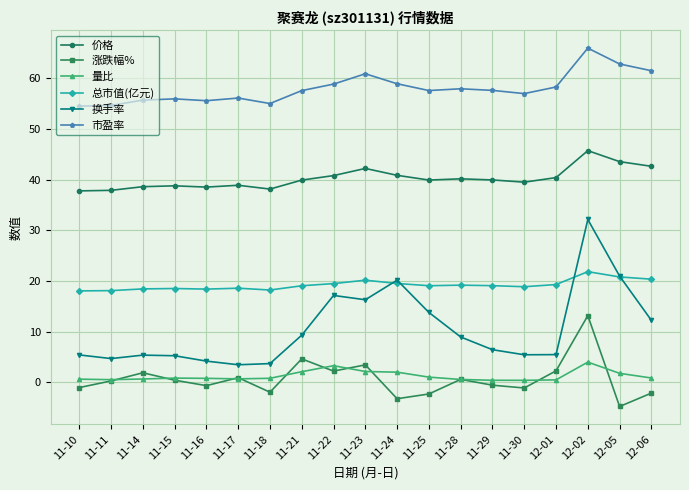

In 总市值(亿元), how many points are higher than both neighbors (excluding endpoints)?

5